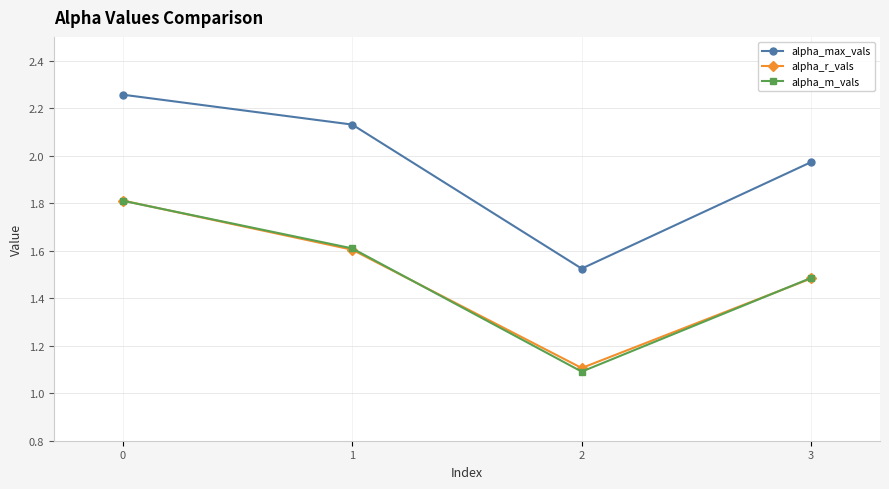

List the labels in order of alpha_max_vals value, smallest first.

2, 3, 1, 0